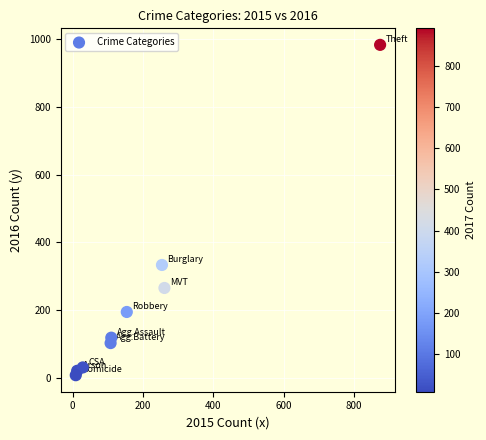

What is the average X value?

201